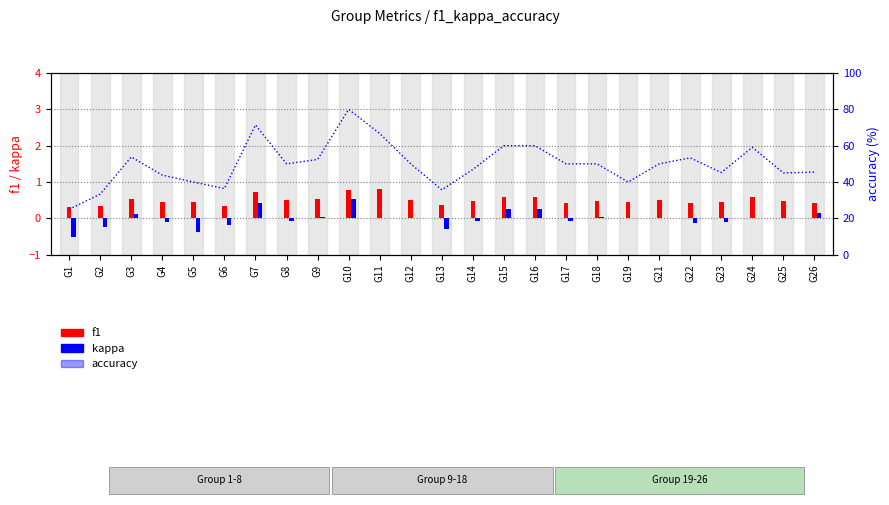

At which category is the sum across all series the highest?

G10